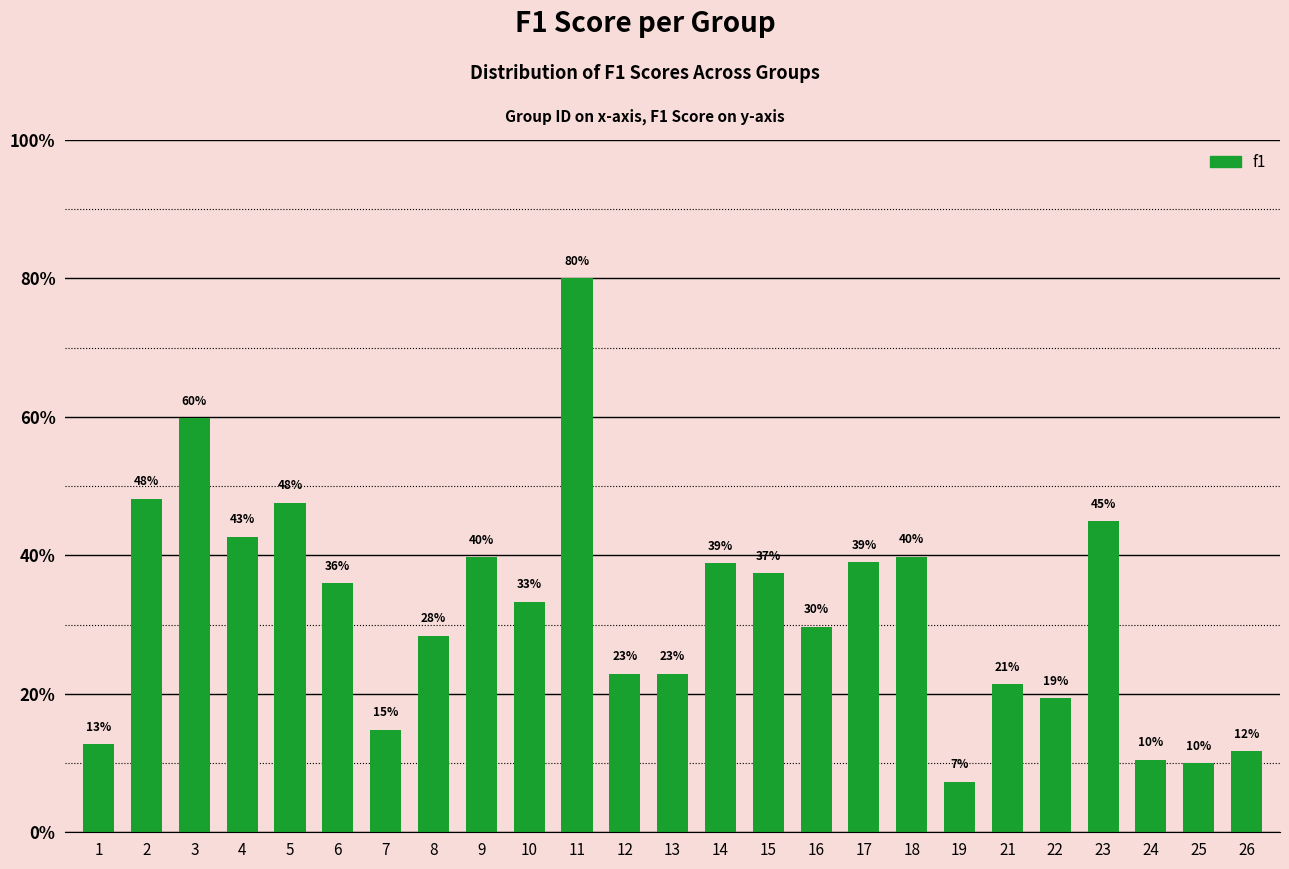

What value does the data have at 4?

0.4